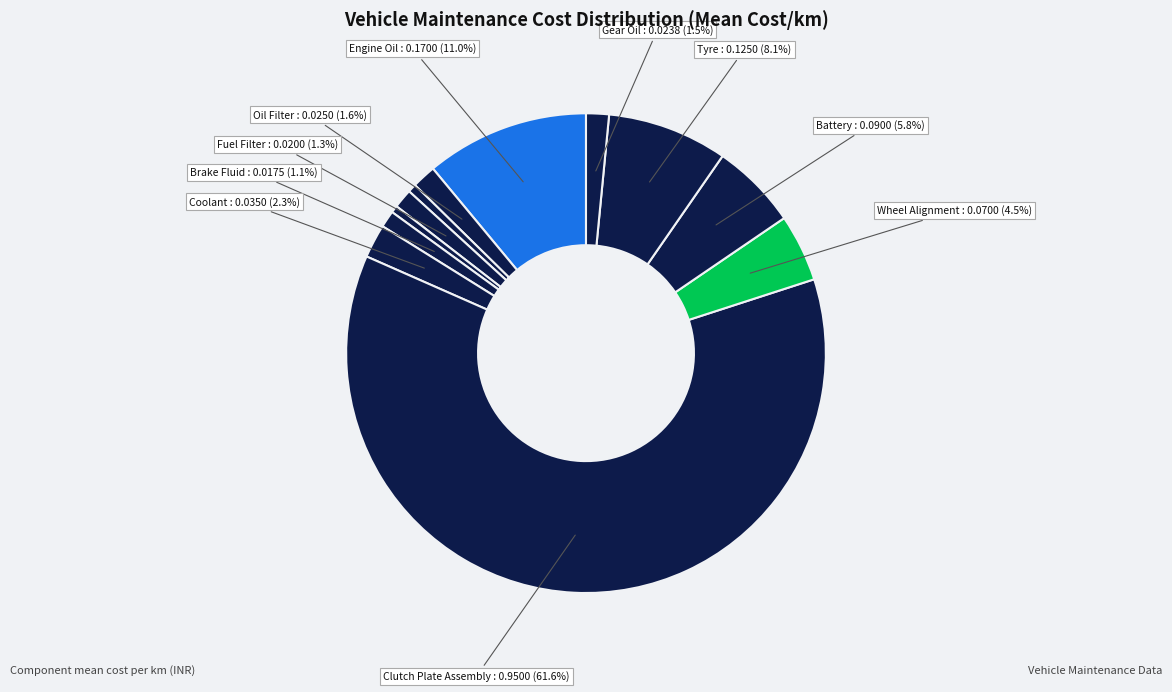

What is the largest slice in the pie chart?

Clutch Plate Assembly